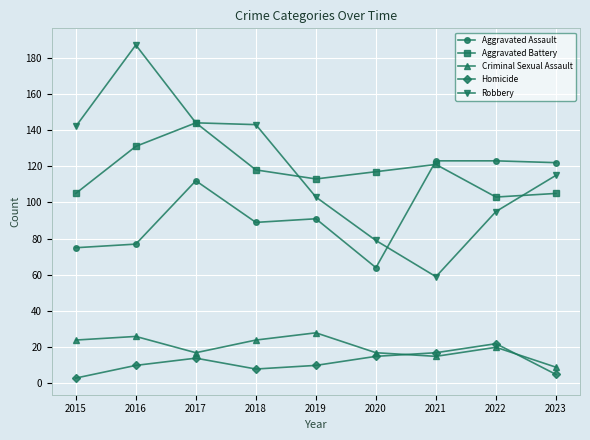

What is the average value of the Aggravated Assault series?

97